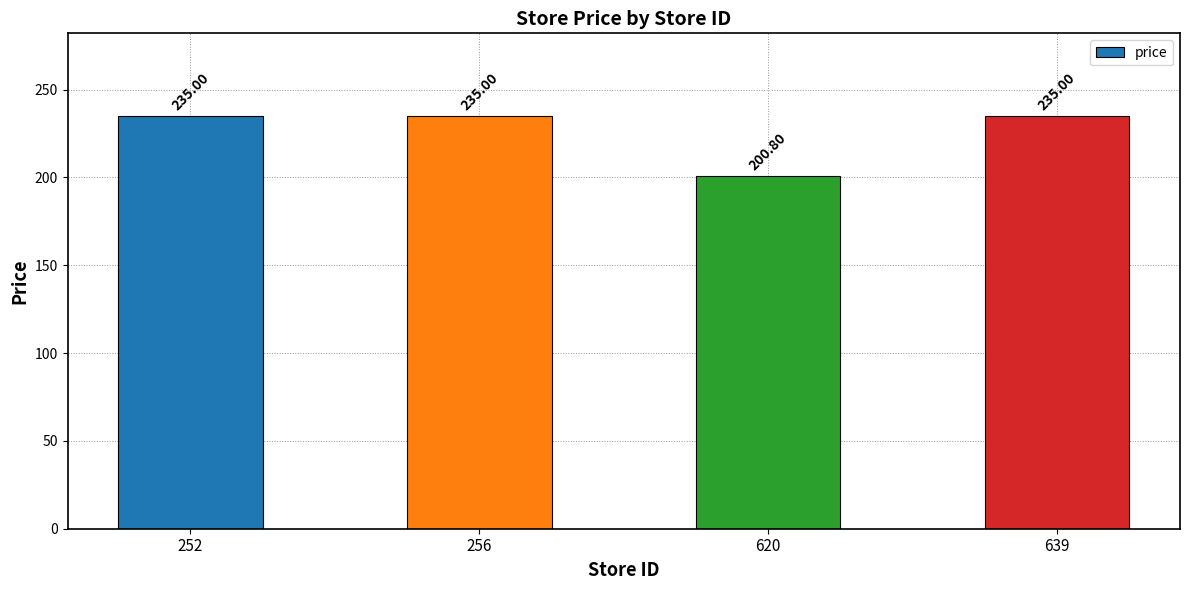

True or false: the data shows 200.8 at 620.

True